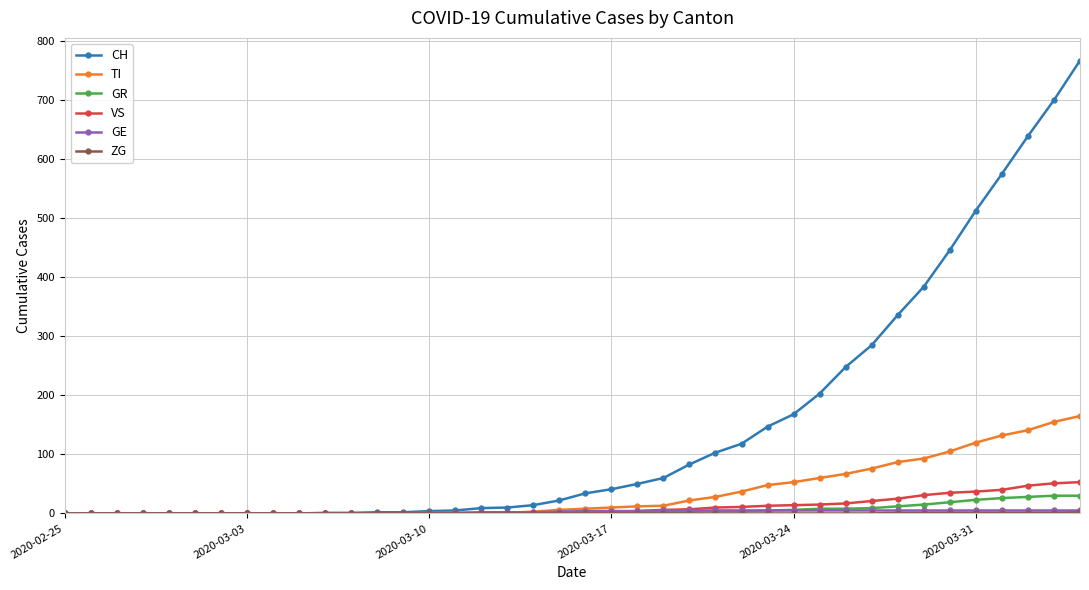

Which series has the widest spread of values?

CH